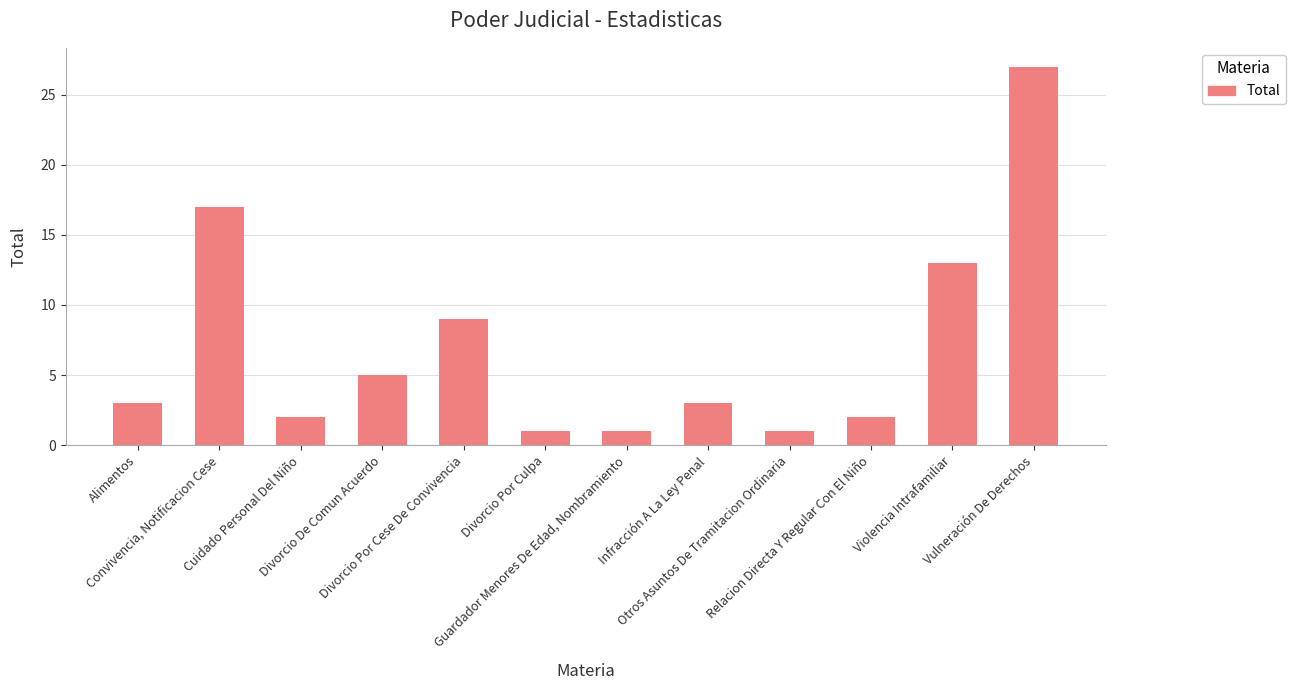

What is the difference between the second highest and second lowest values?

16